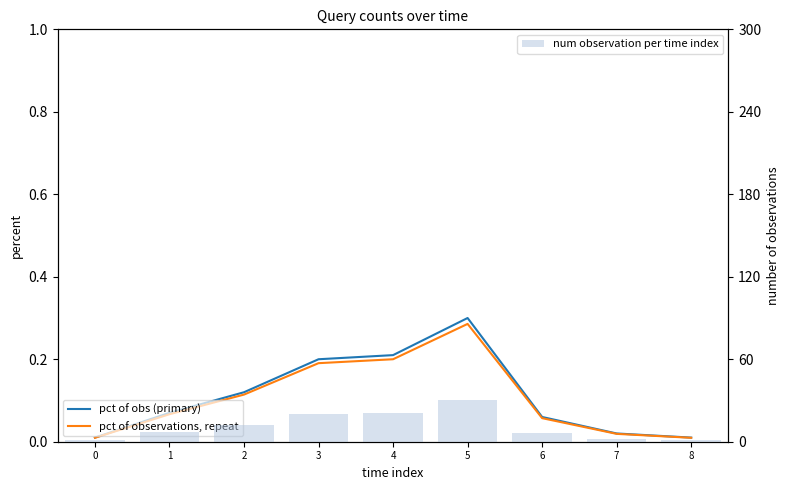

What is the difference between the maximum and minimum values in the pct of observations, repeat series?

0.3